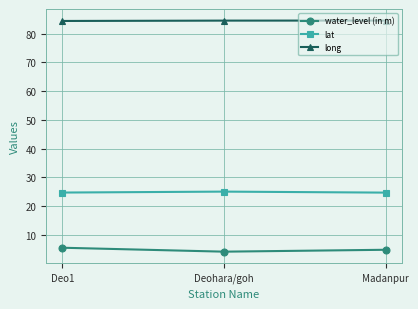

Count the long values in the range 84 to 85.

3